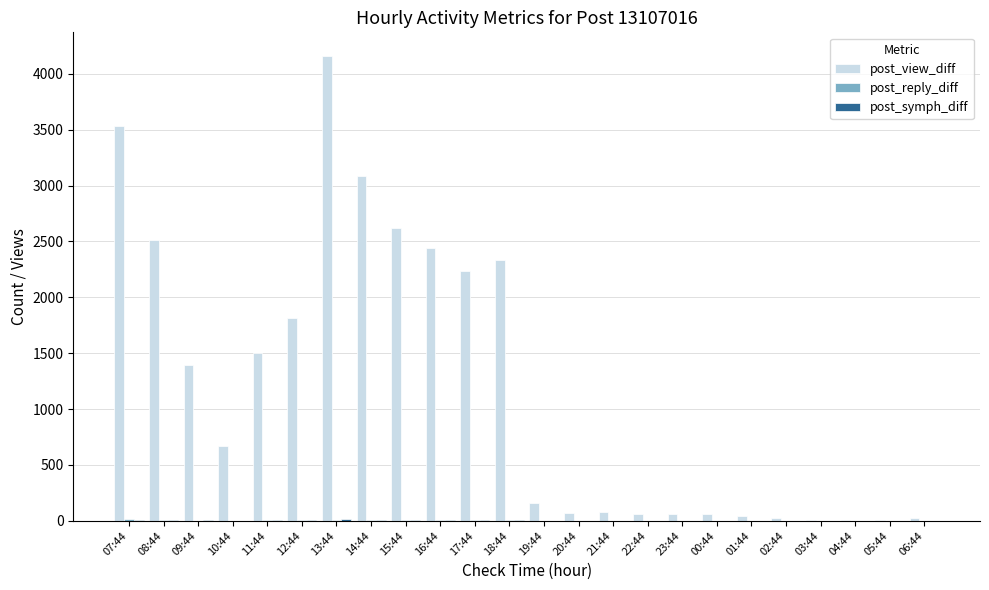

At which category does the chart reach its peak across all series?

13:44